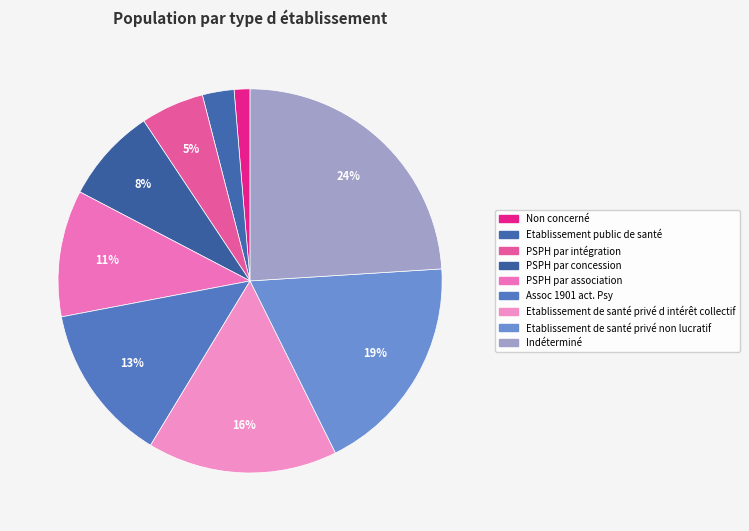

Rank the categories by value from lowest to highest.

Non concerné, Etablissement public de santé, PSPH par intégration, PSPH par concession, PSPH par association, Assoc 1901 act. Psy, Etablissement de santé privé d intérêt collectif, Etablissement de santé privé non lucratif, Indéterminé